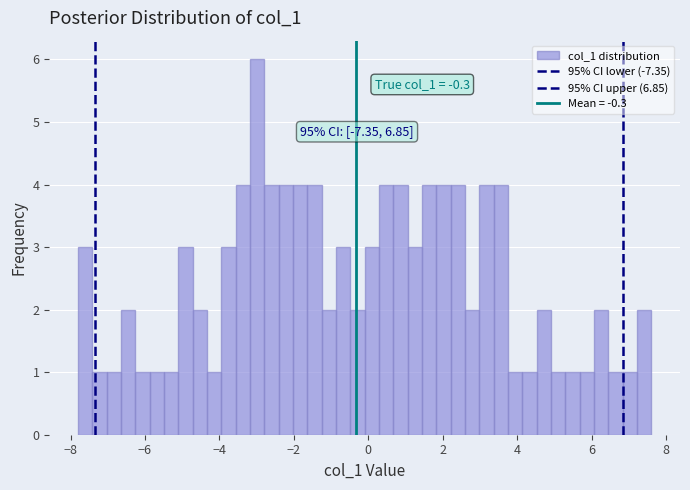

Read against the x-axis, roughly where is the centre of the tallest bar?

-3.0